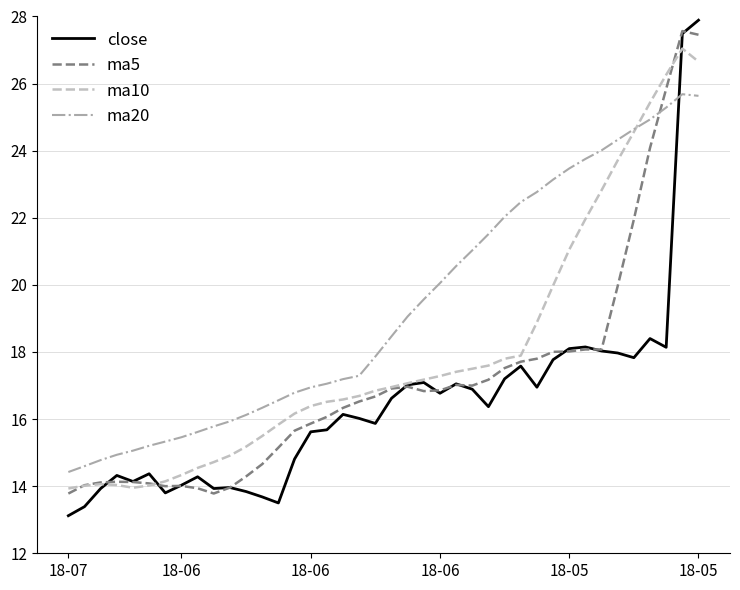

Which series has the largest total across all categories?

ma20